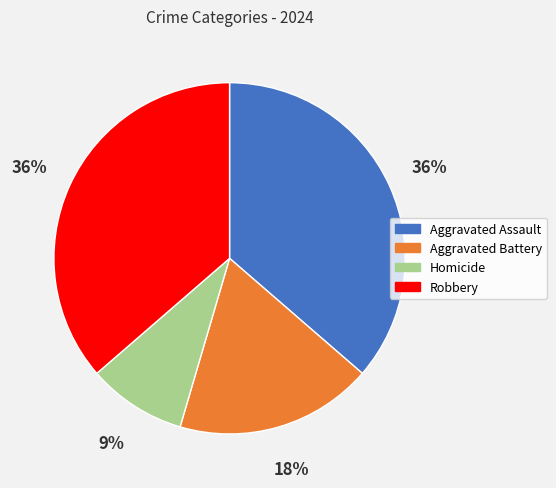

Which slice is the smallest?

Homicide